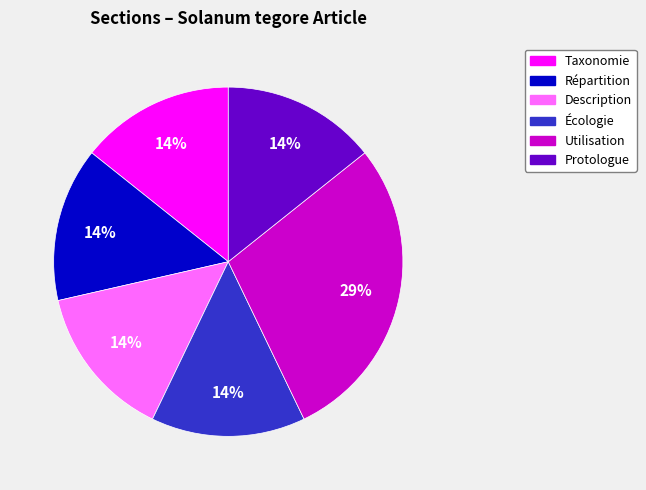

What percentage is the Écologie slice, to the nearest percent?

14%